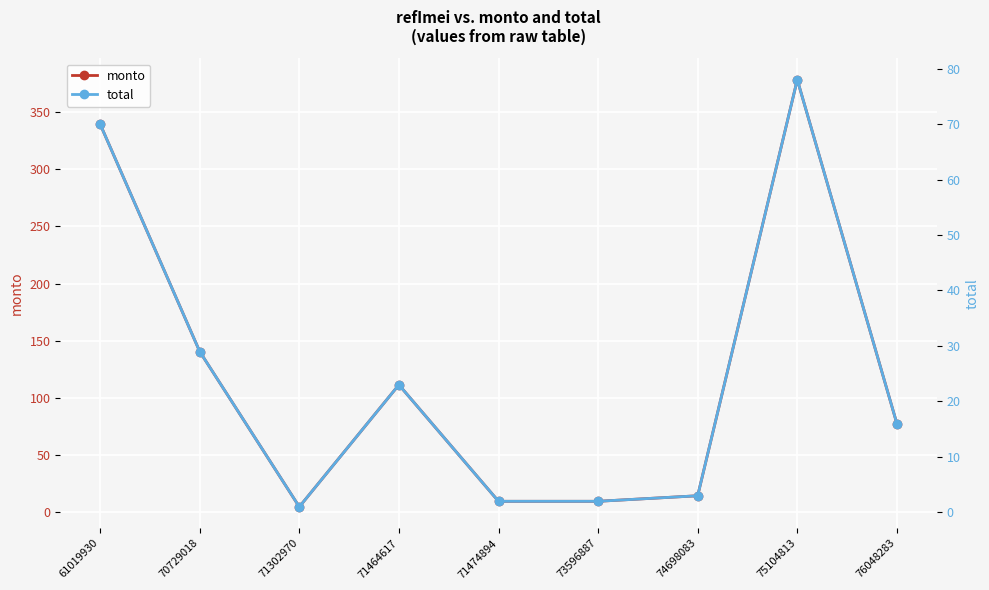

Rank the categories by total value from lowest to highest.

71302970, 71474894, 73596887, 74698083, 76048283, 71464617, 70729018, 61019930, 75104813